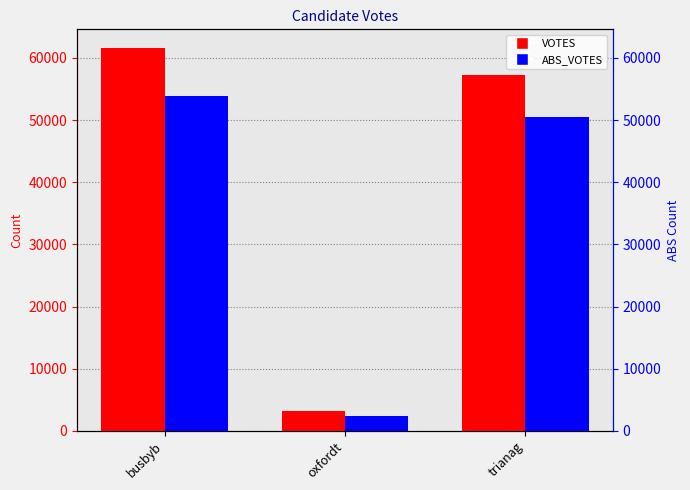

What position from the left is busbyb?

1